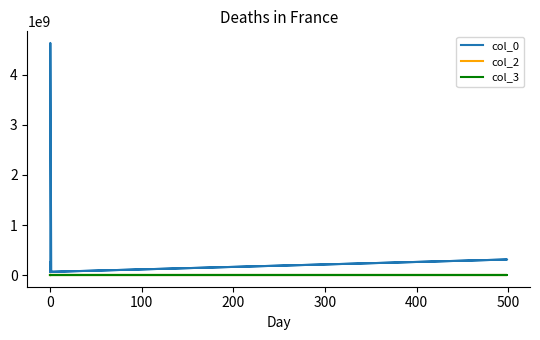

How many data points does each series have?

9